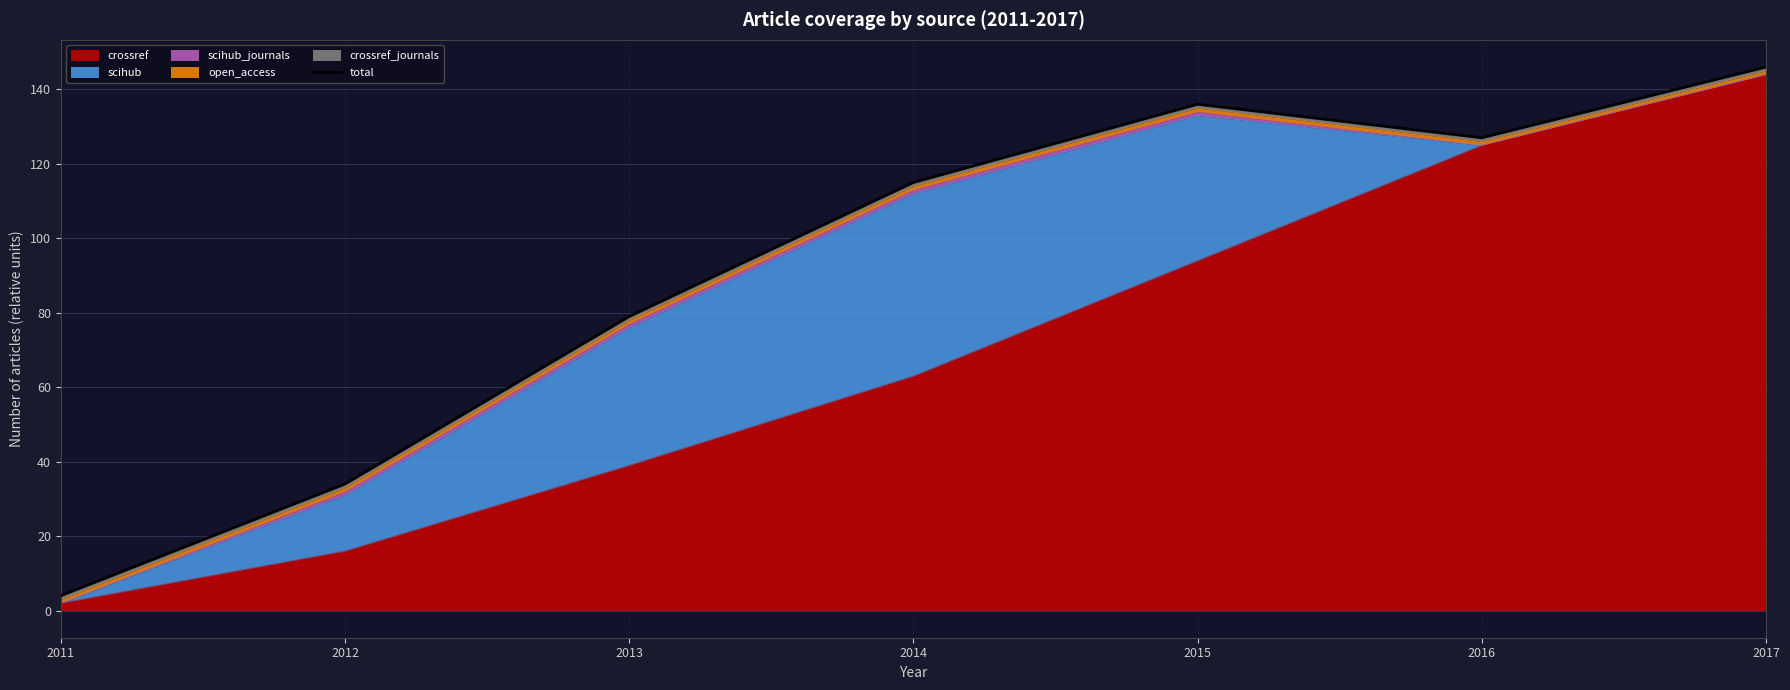

List the labels in order of value, smallest first.

2011, 2012, 2013, 2014, 2016, 2015, 2017